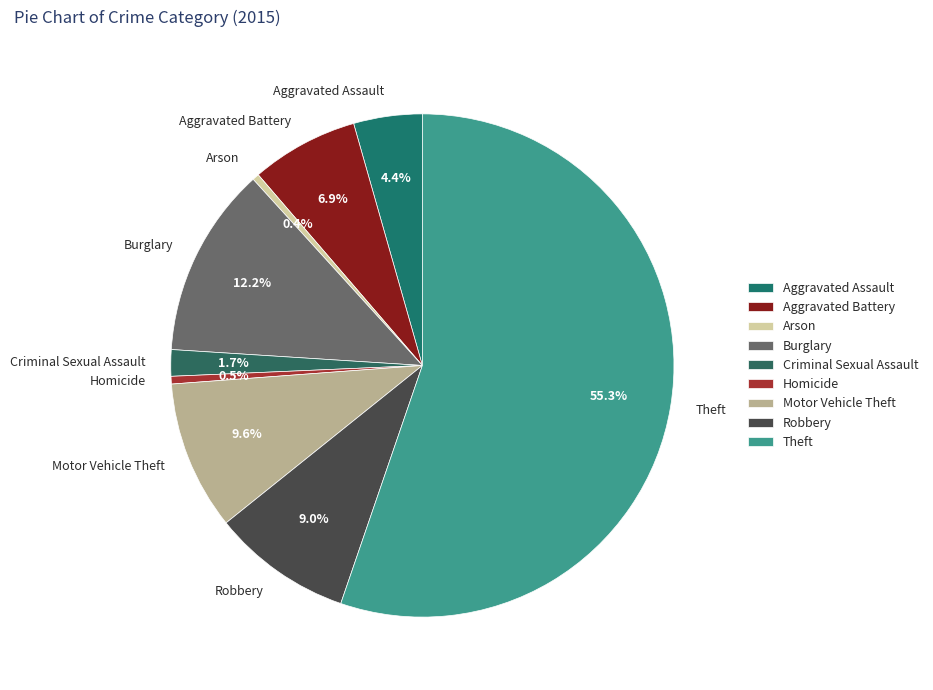

Which category has the biggest portion of the pie?

Theft